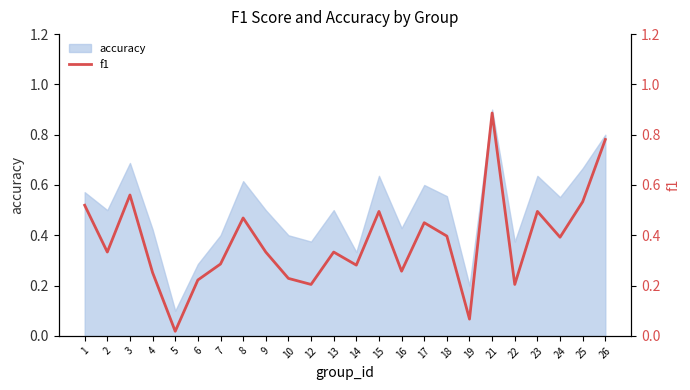

List the labels in order of value, smallest first.

5, 19, 12, 22, 6, 10, 4, 16, 14, 7, 2, 9, 13, 24, 18, 17, 8, 15, 23, 1, 25, 3, 26, 21